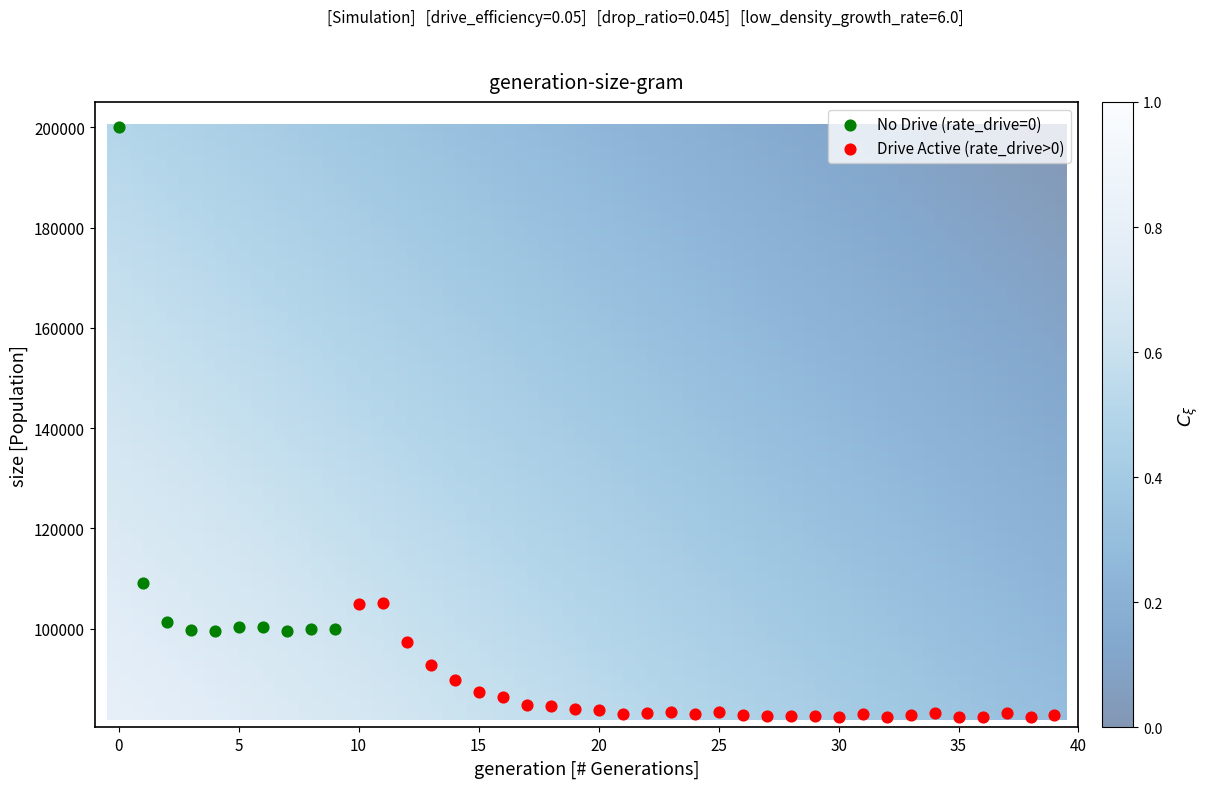

Which series contains the highest Y value?

No Drive (rate_drive=0)